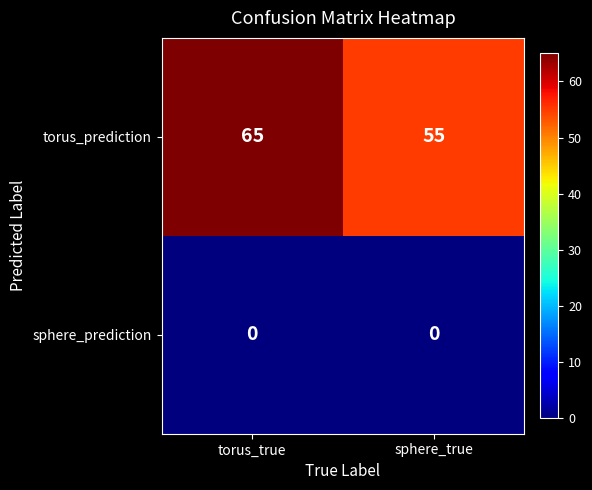

List the series in order of their overall mean, highest first.

torus_prediction, sphere_prediction